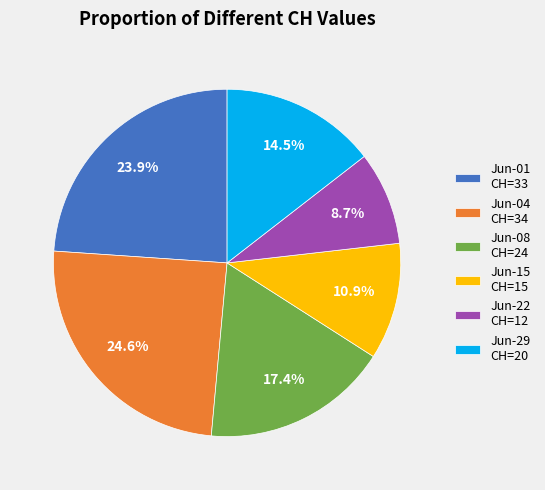

Combined, do Jun-29 CH=20 and Jun-08 CH=24 account for over 50%?

No